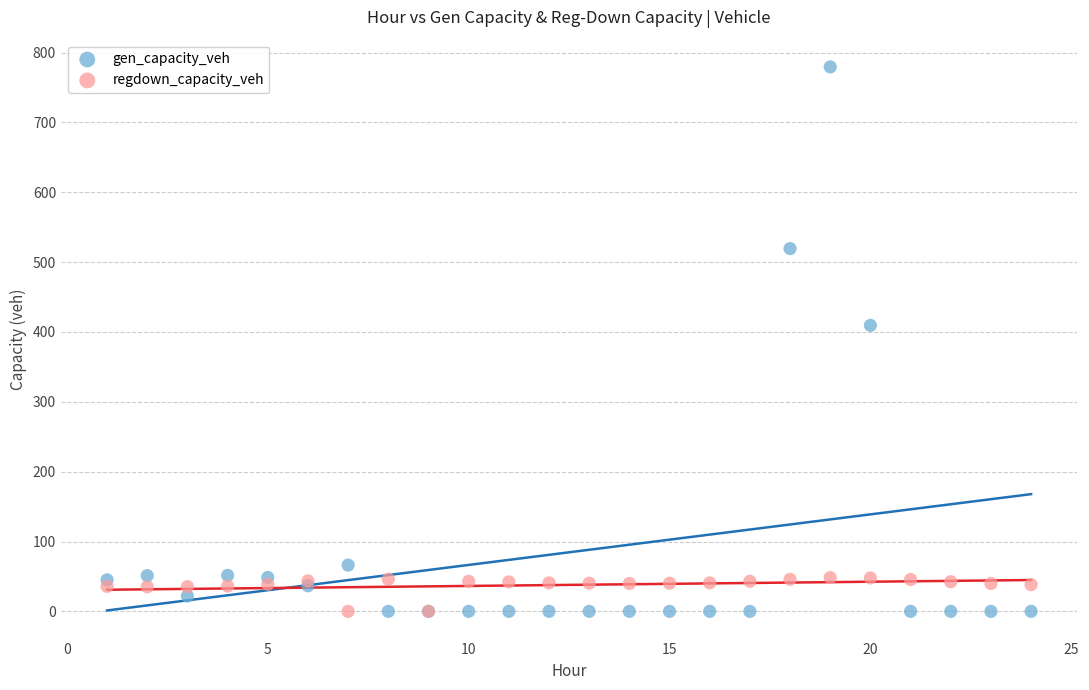

Across all series, what Y value is closest to 389?

409.4